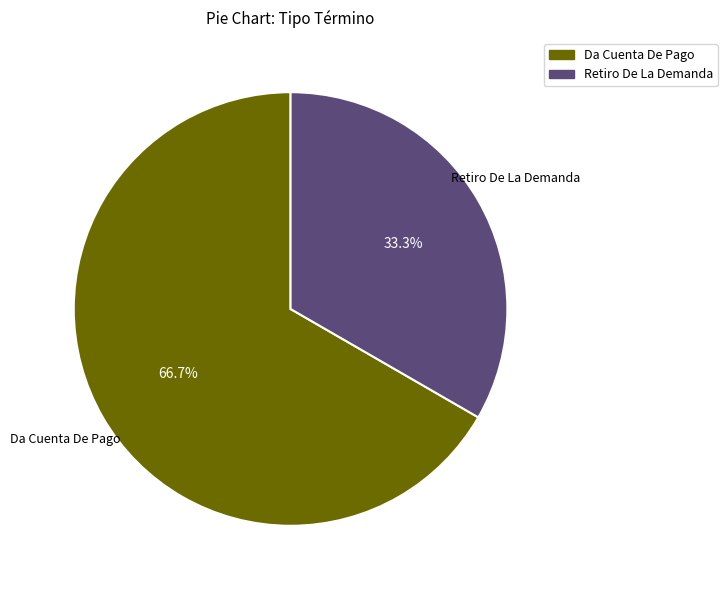

Is there any slice that represents more than half of the pie?

Yes